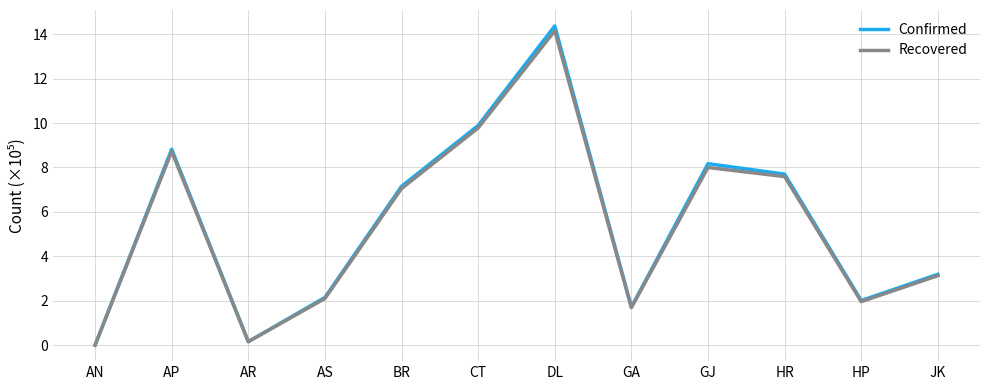

Read the Recovered value at GJ.

8.0